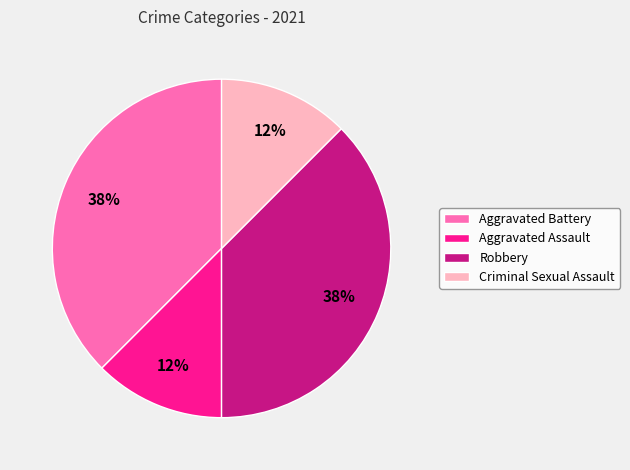

Is Aggravated Assault the majority of the pie?

No